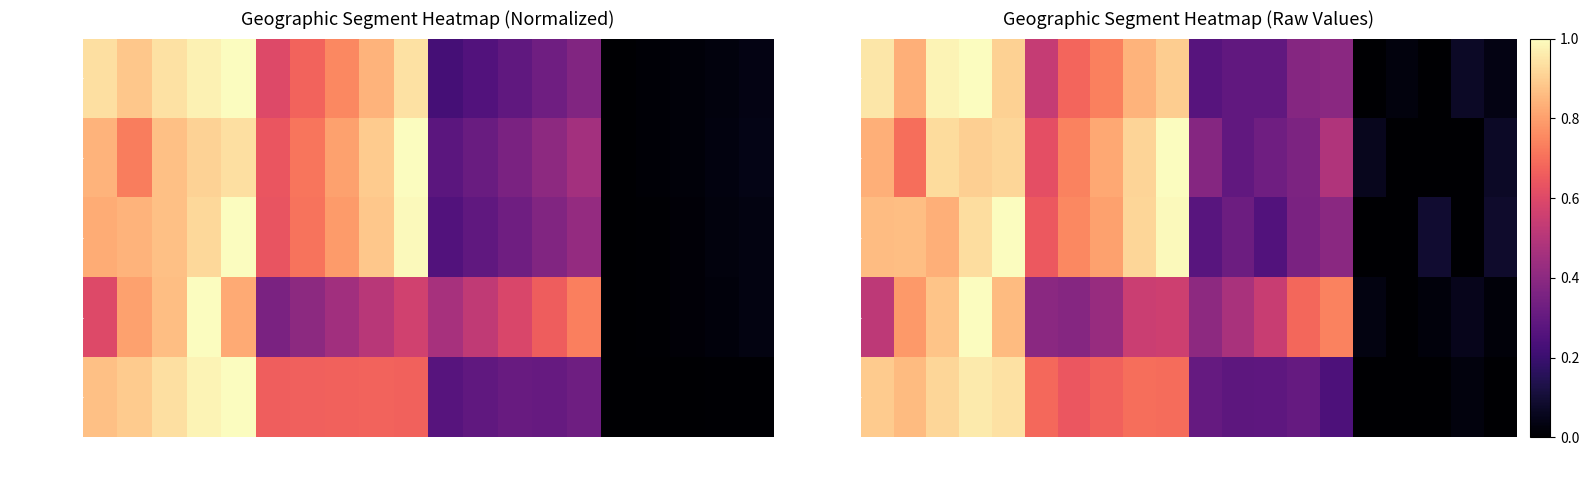

The value of Sales at USA 2009 is 0.9. True or false?

True